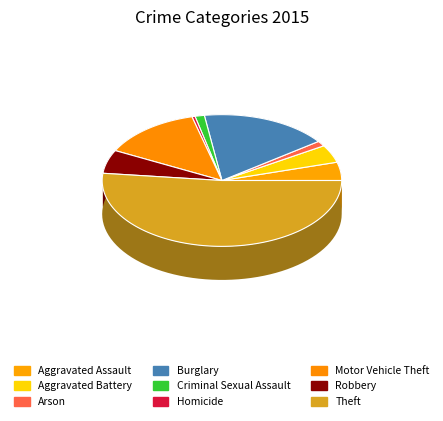

Combined, do Motor Vehicle Theft and Aggravated Battery account for over 50%?

No